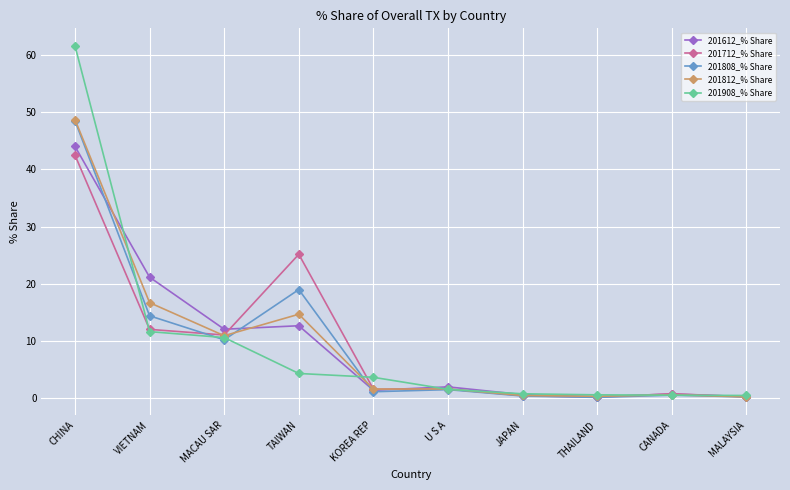

What is the total value across all series at KOREA REP?

9.6